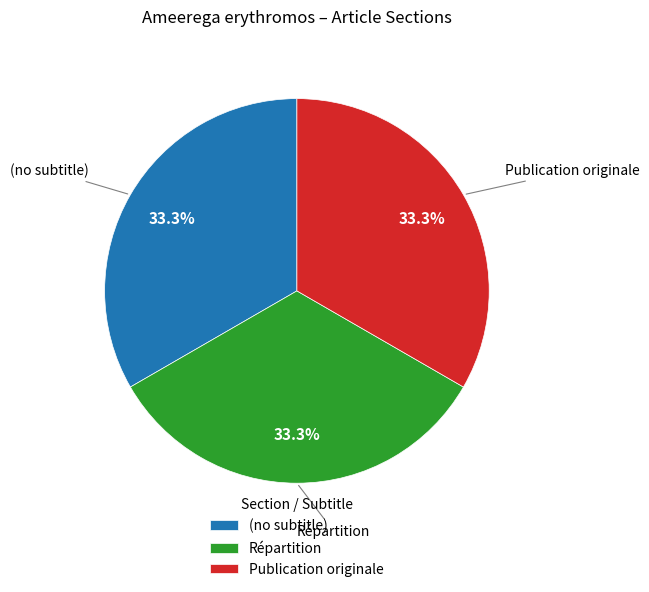

What percentage do Publication originale and (no subtitle) together represent?

66.7%